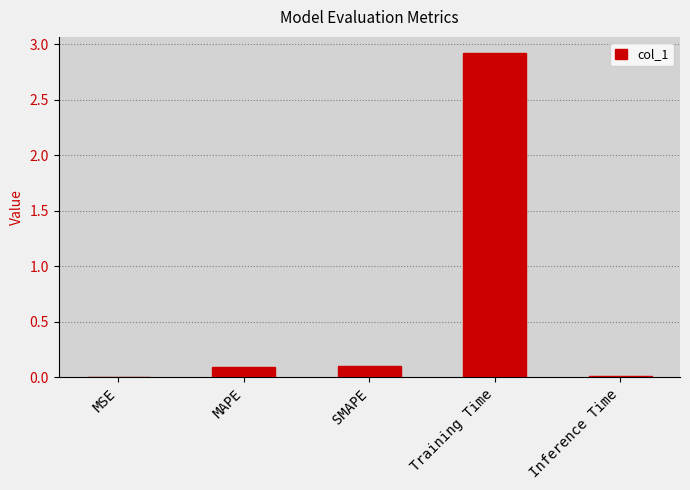

What is the sum of all values?

3.1